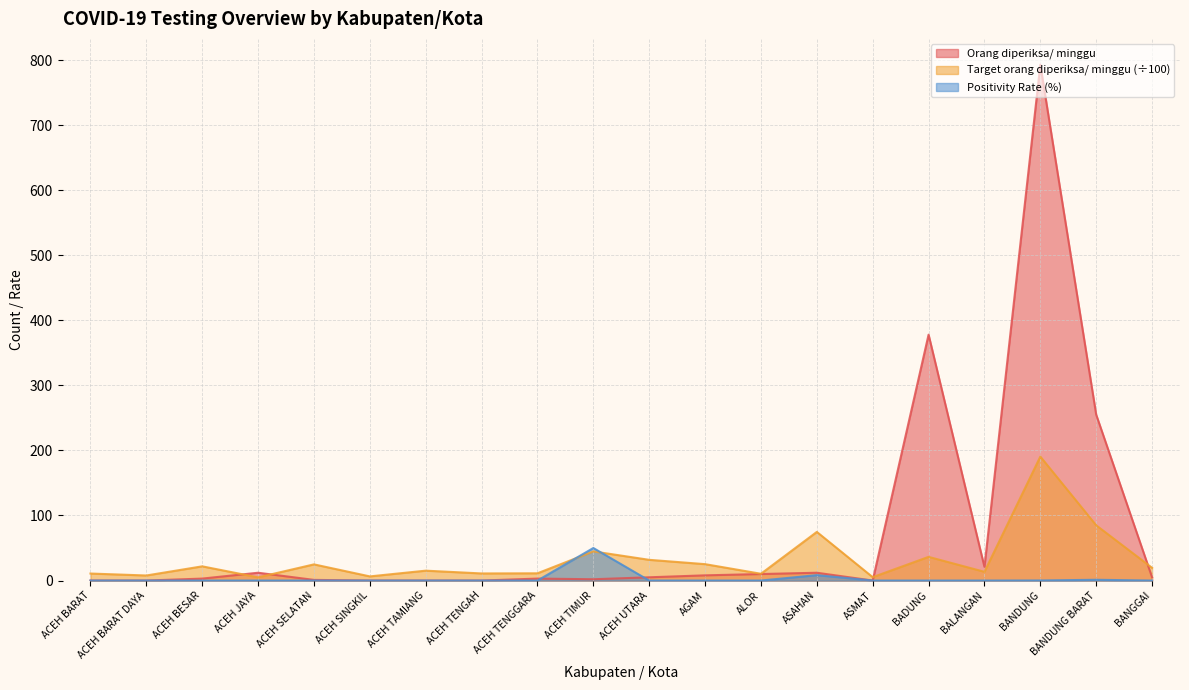

Which category has the lowest value across all series?

ACEH BARAT